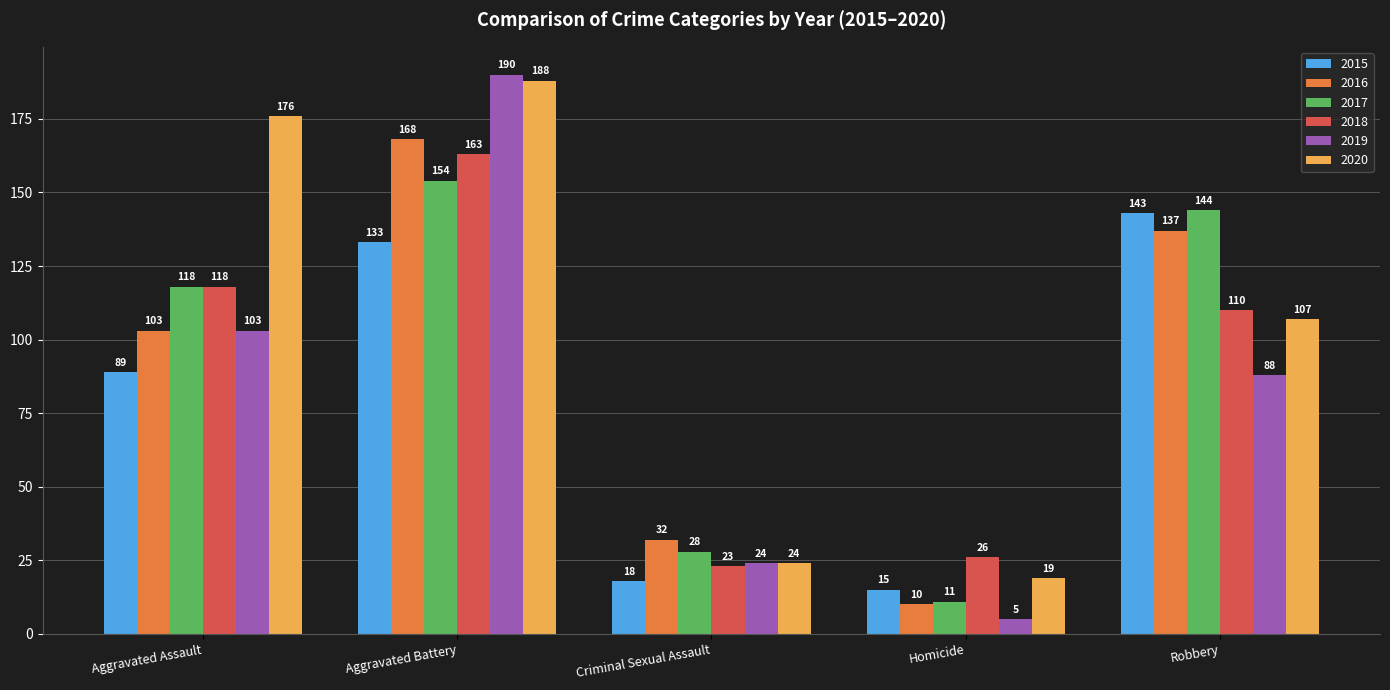

Between Criminal Sexual Assault and Homicide, which series saw the biggest shift?

2016